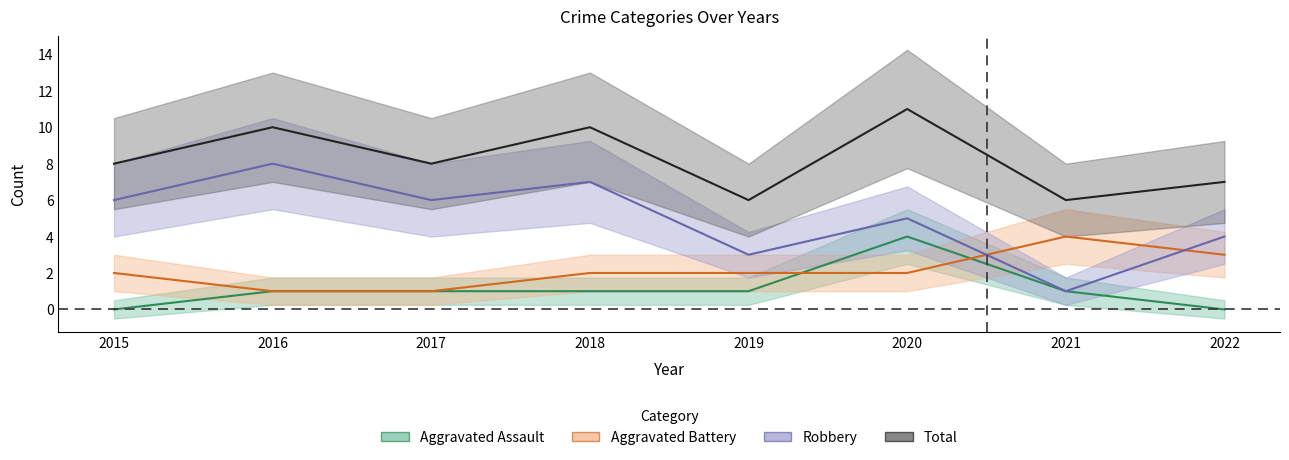

True or false: Robbery and Aggravated Assault intersect in this chart.

False